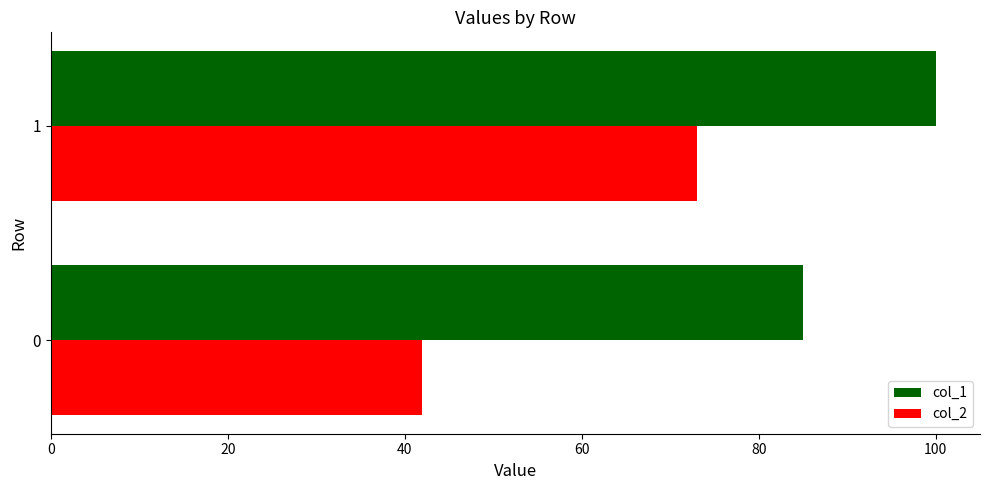

What are all the series names shown in the legend?

col_1, col_2